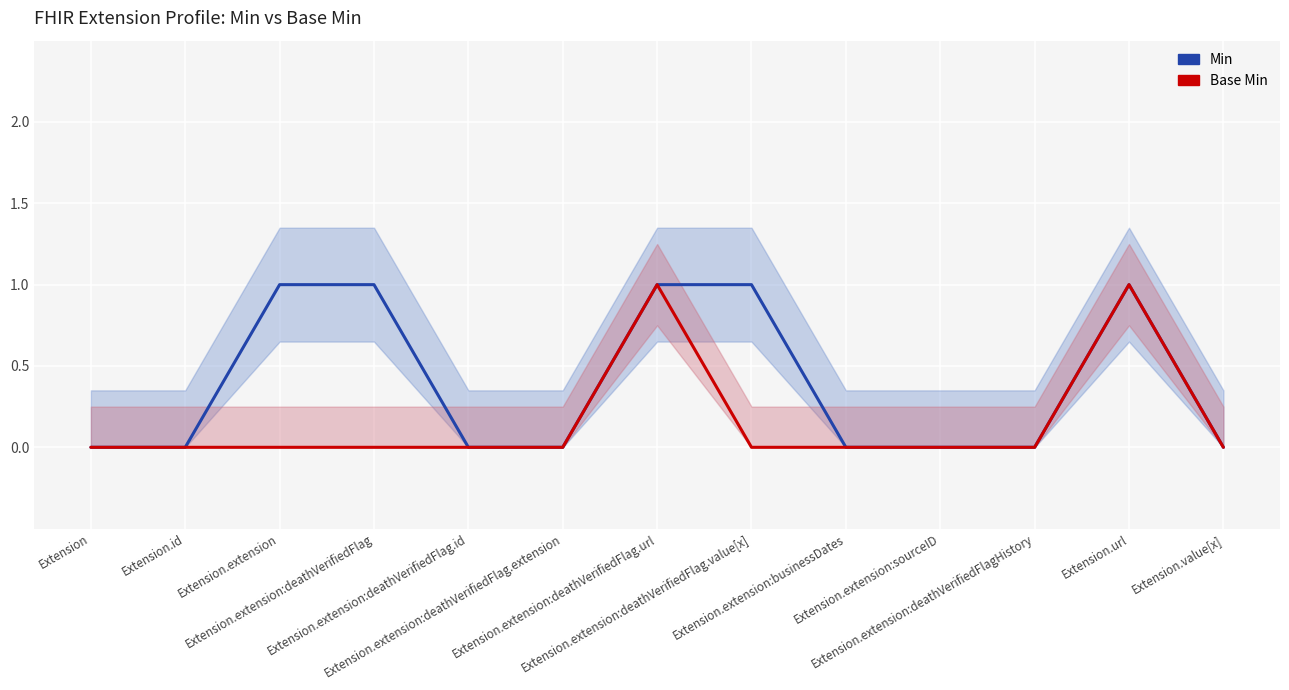

How many positive values does the Base Min series have?

2